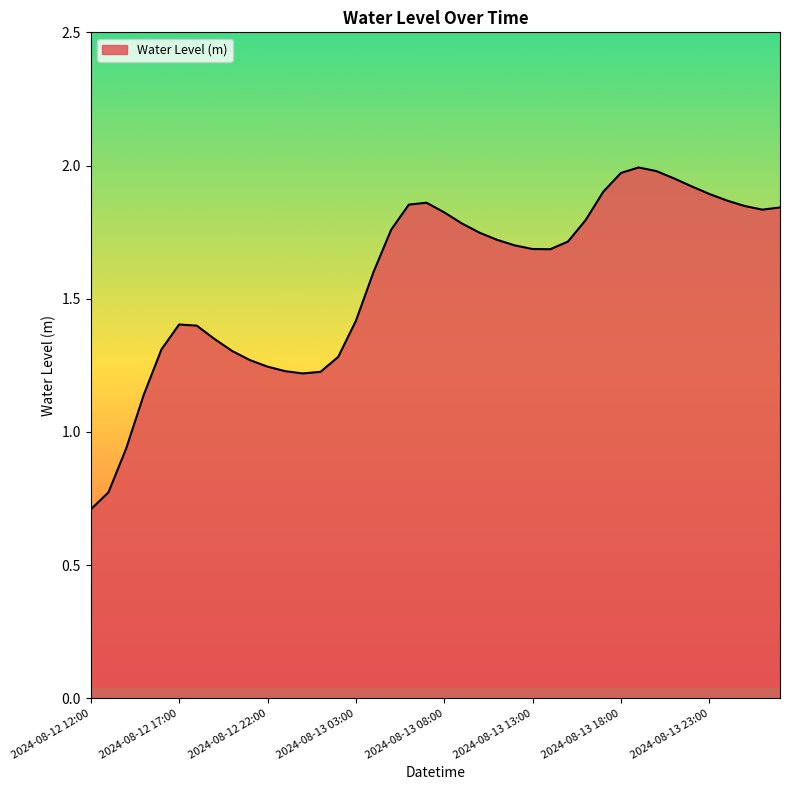

What is the minimum value shown in the chart?

0.7